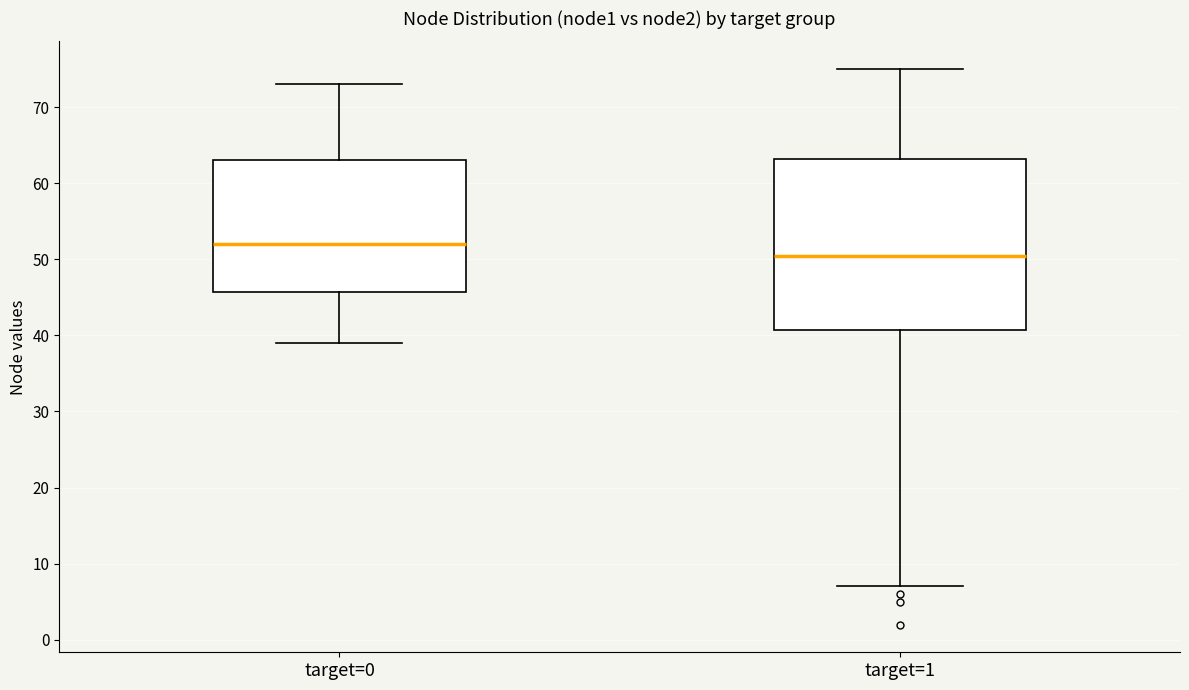

Reading left to right, read every box against the y-axis: the position of its median line, the range the box covers, and the ends of its whiskers. The values are not printed on the chart, so give them approximately, as read against the axis.

target=0: median 52, box 46 to 63, whiskers 39 to 73
target=1: median 51, box 41 to 63, whiskers 7 to 75